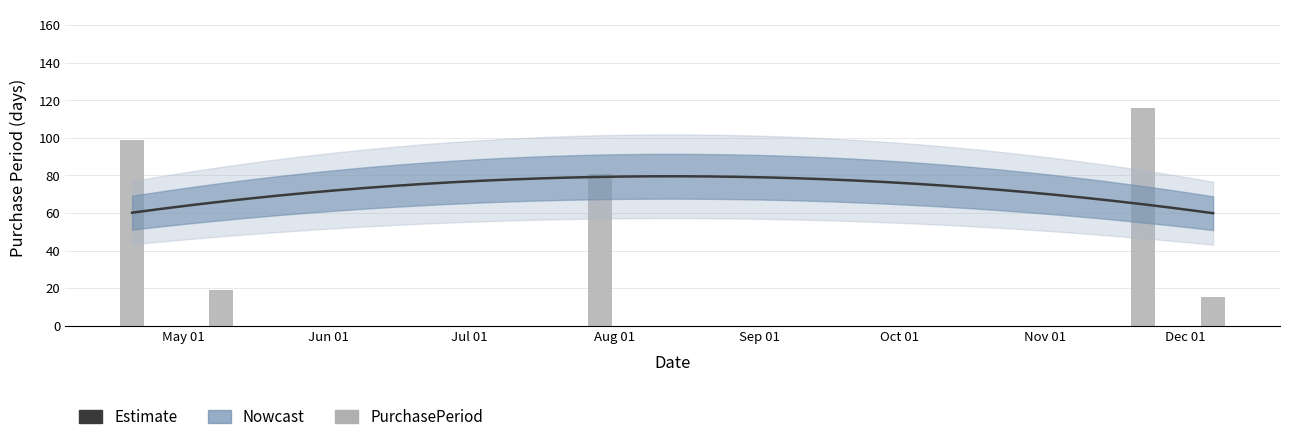

What is the approximate value at Dec 01?

15